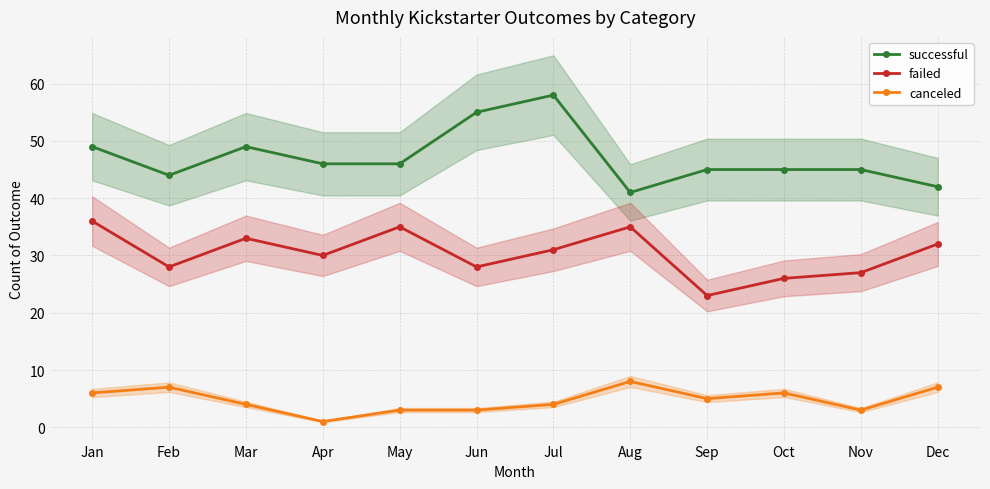

Which category has the lowest value across all series?

Apr